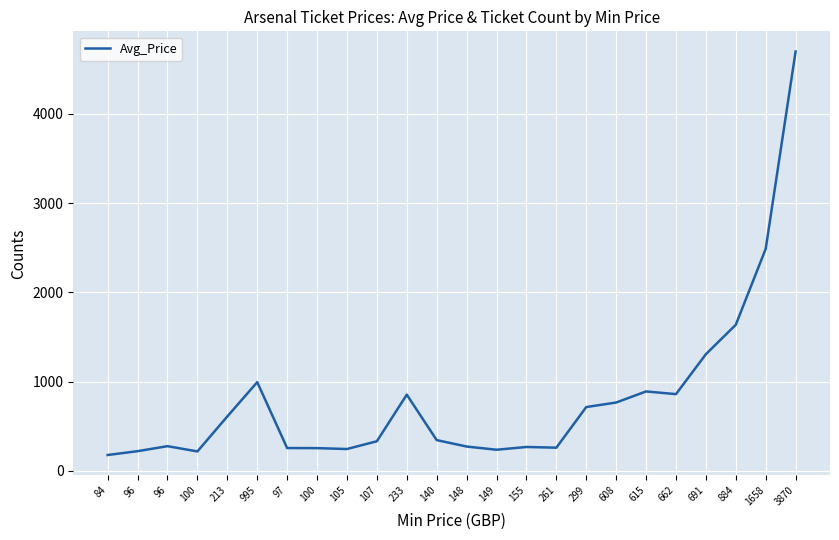

Is it true that the value at 100 is 365?

False